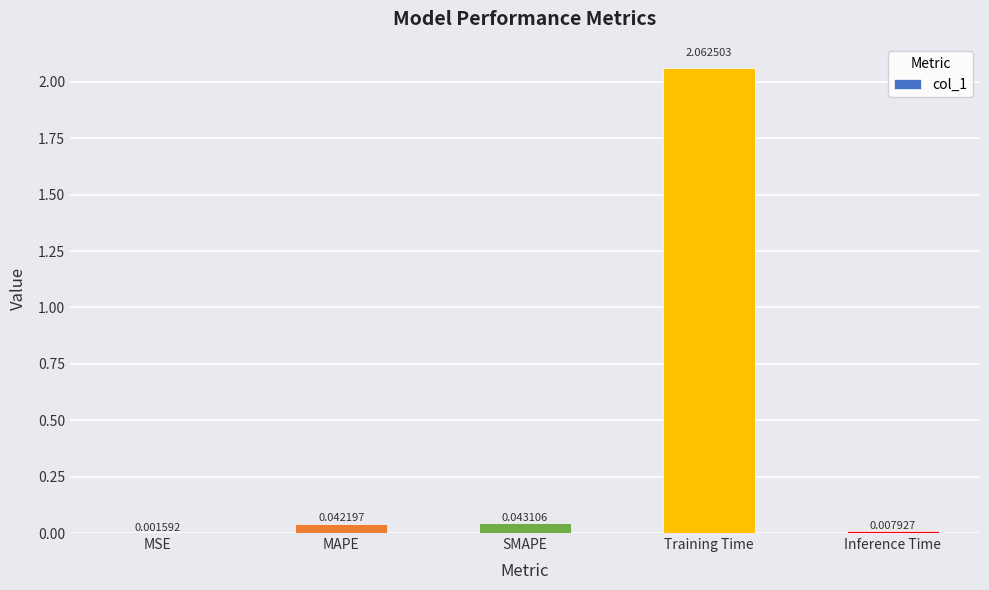

What is the difference between the values at Training Time and MAPE?

2.0